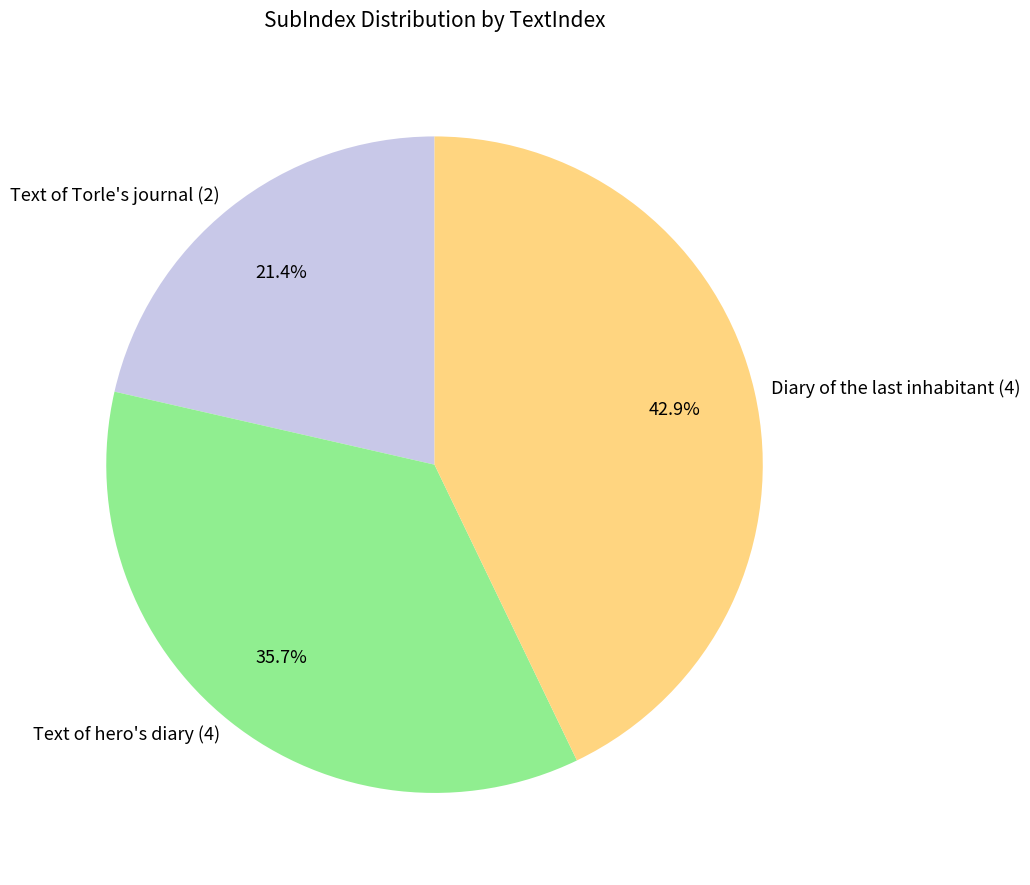

To the nearest percent, what is the average slice percentage?

33%